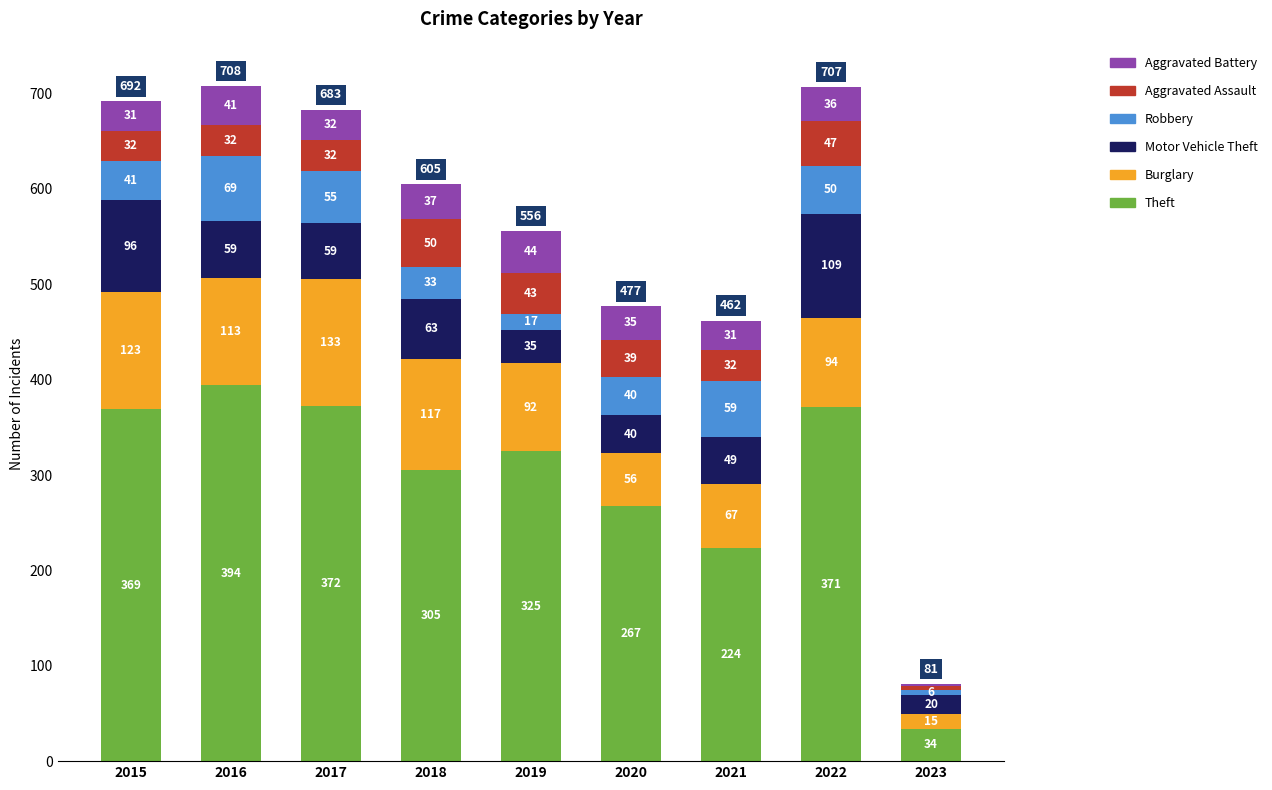

Are the bars horizontal?

No